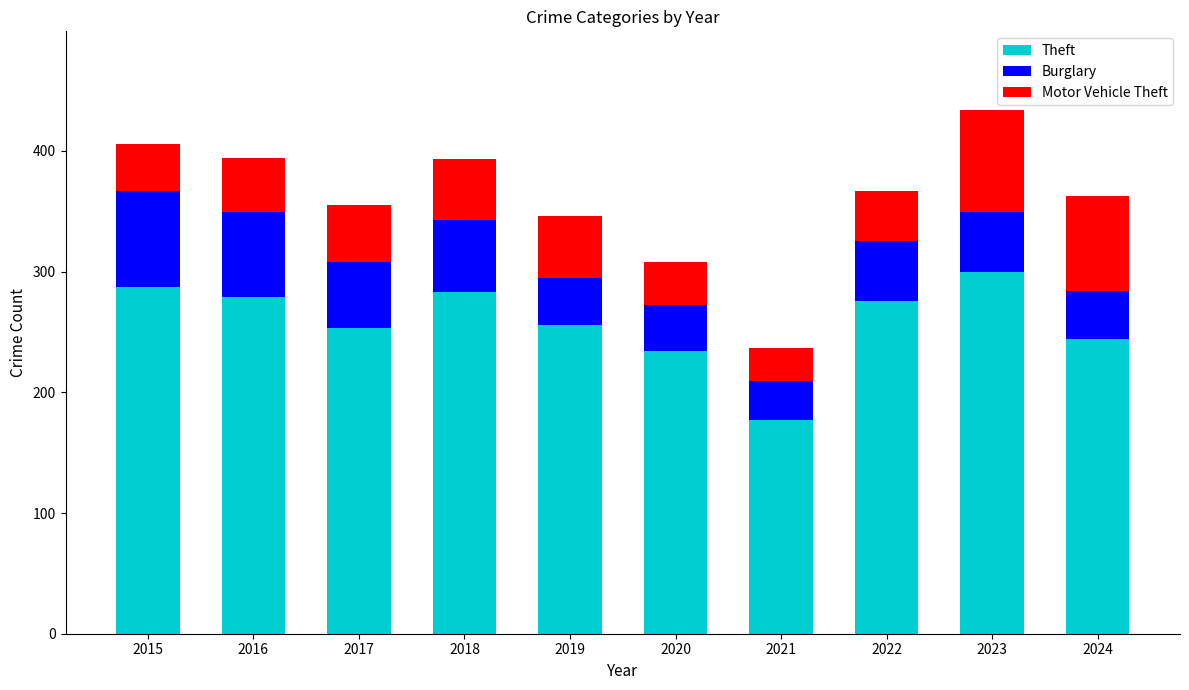

Reading left to right, transcribe the values for Theft.

287	279	253	283	256	234	177	276	300	244